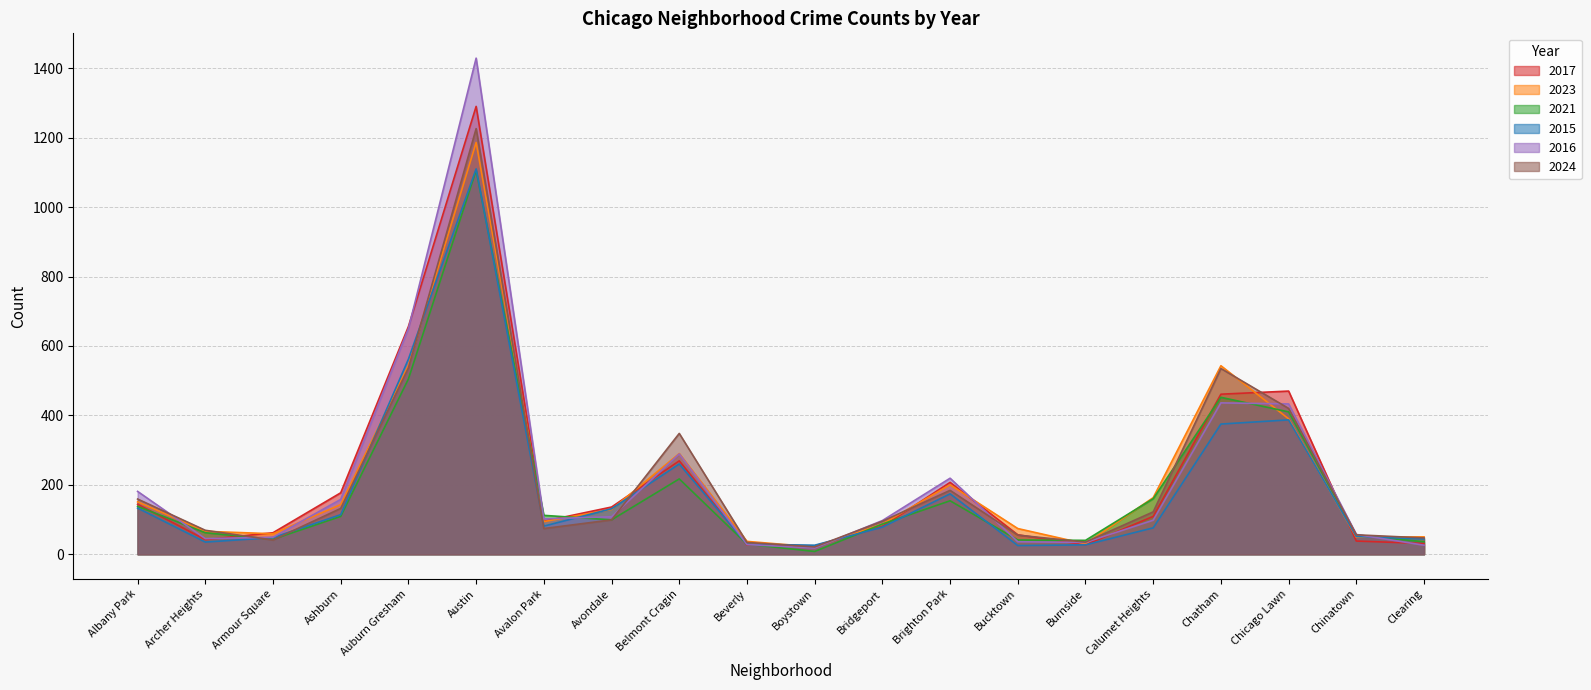

What is the highest value of the 2023 series?

1186